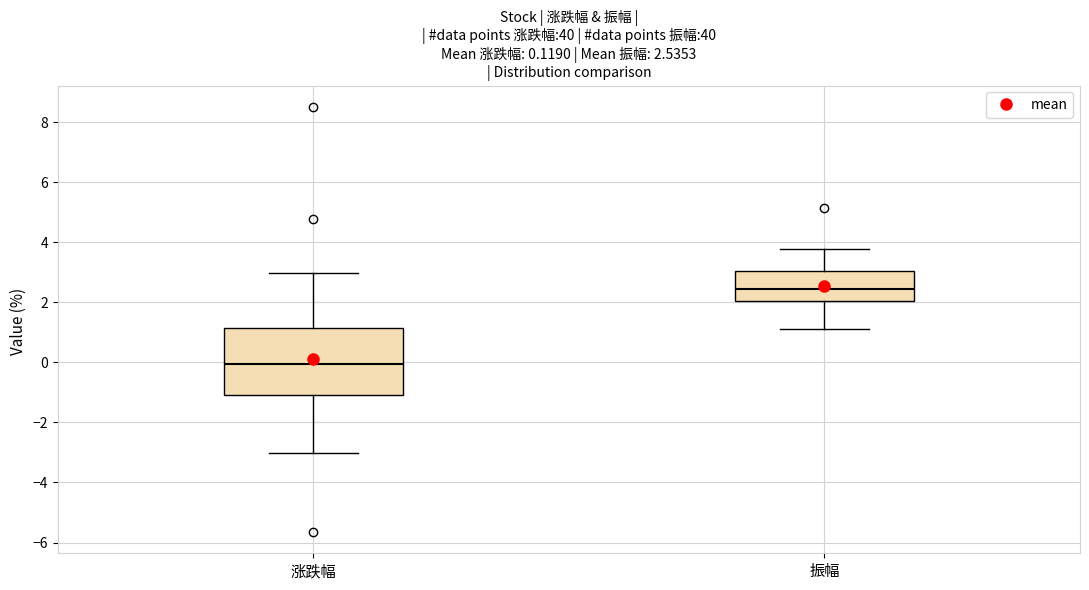

Which box is the tallest, from its lower edge to its upper edge?

涨跌幅